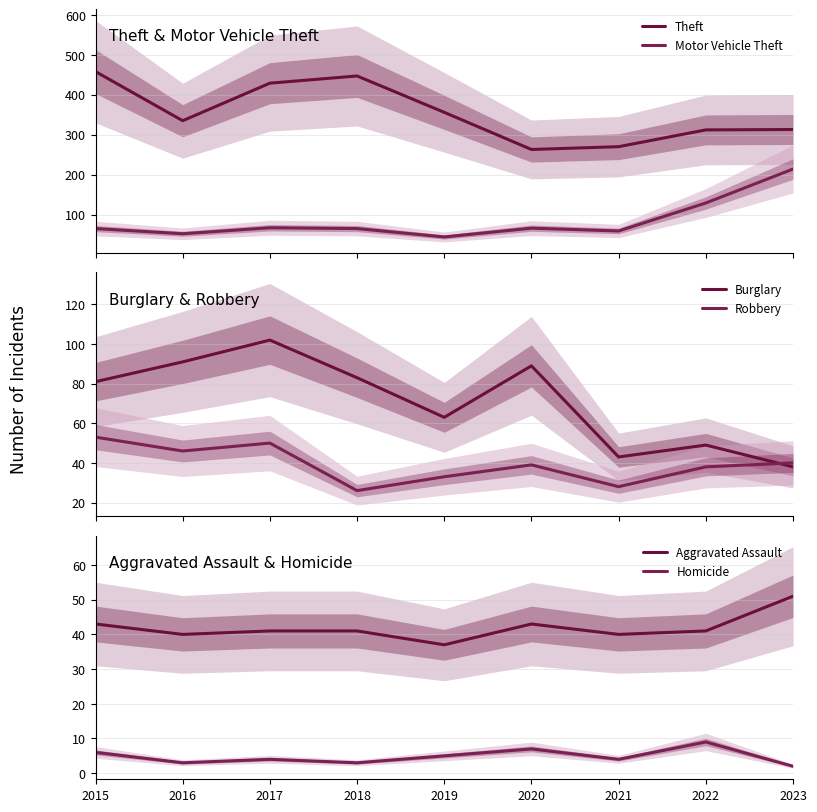

Rank the series at 2015 from highest to lowest value.

Theft, Burglary, Motor Vehicle Theft, Robbery, Aggravated Assault, Homicide